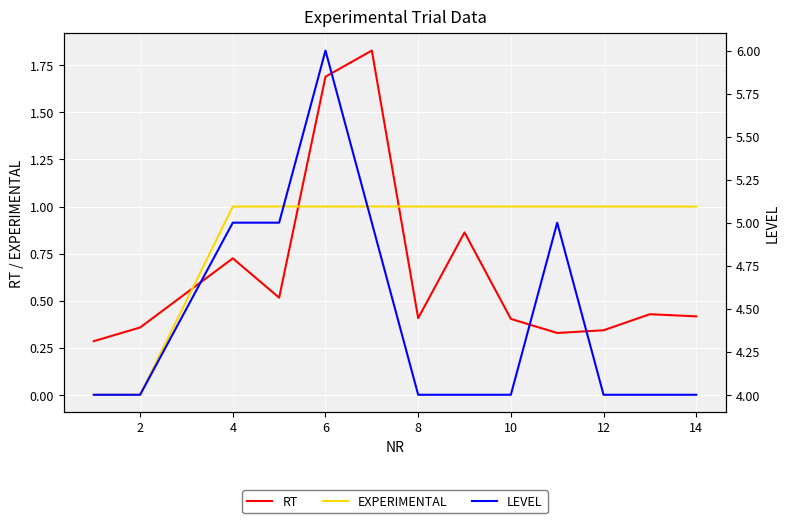

What is the difference between the maximum and minimum values in the LEVEL series?

2.0